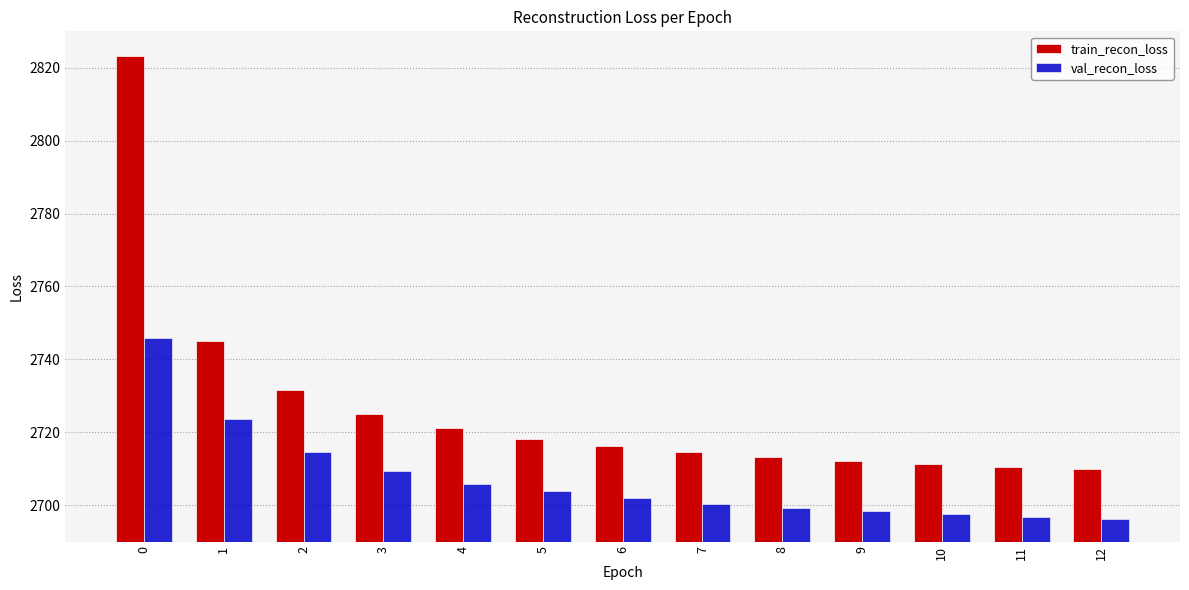

What is the sum of the val_recon_loss values at 5 and 6?

5405.6